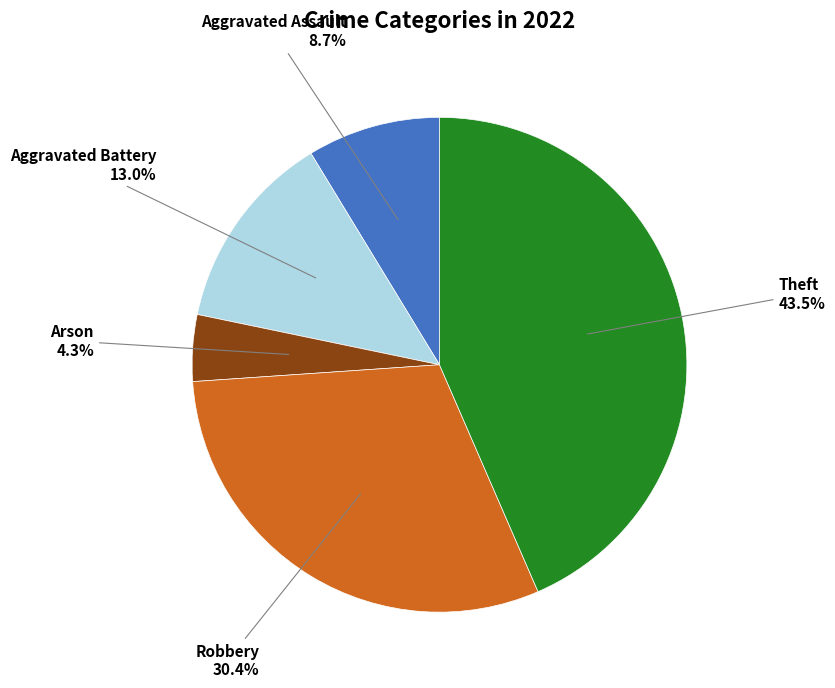

Does any single category account for the majority?

No